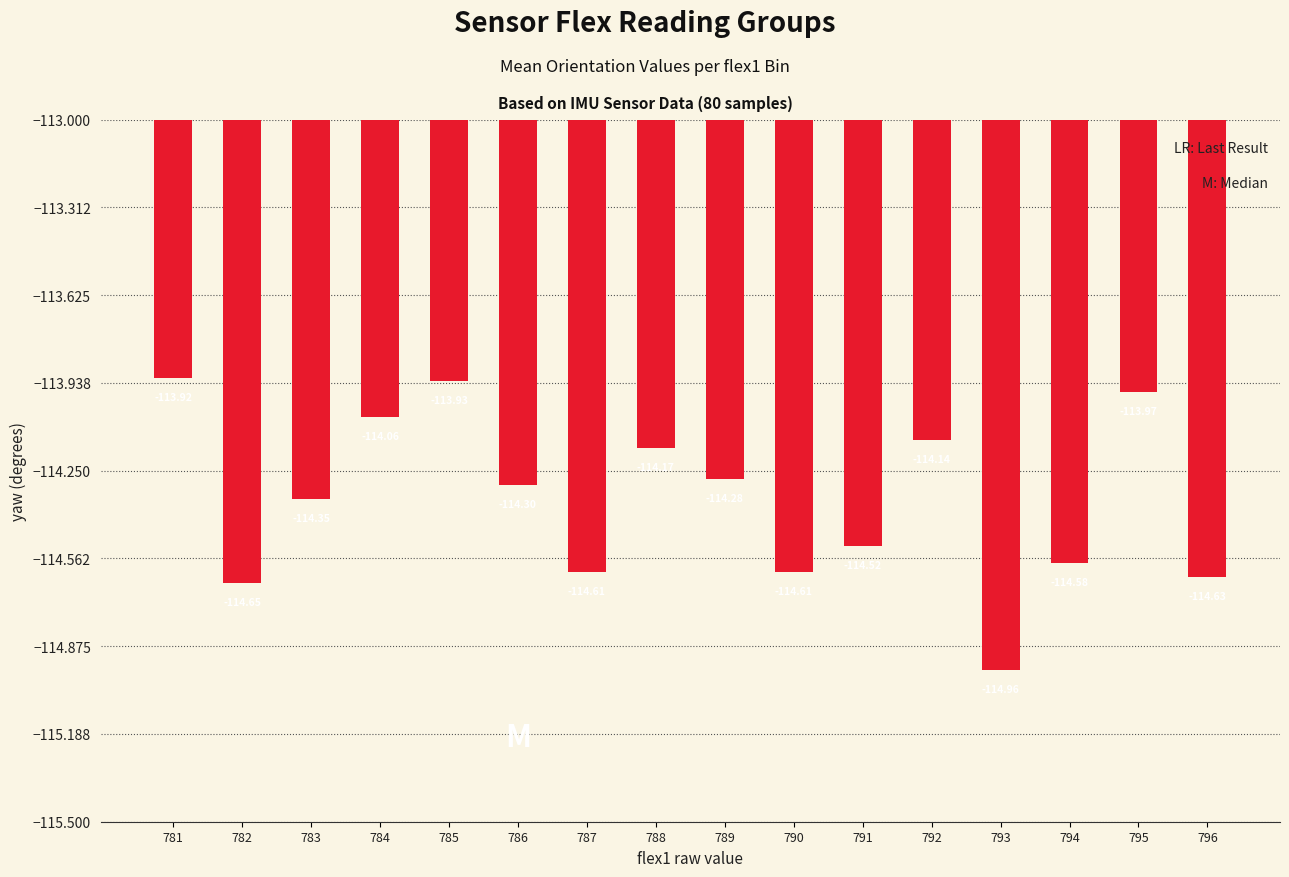

What is the average value?

-114.4